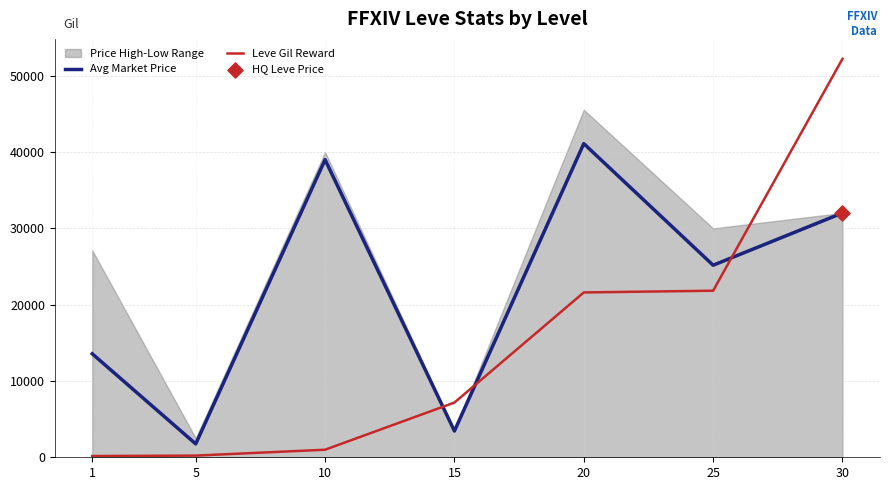

Which series has the largest Y range (max minus min)?

Leve Gil Reward